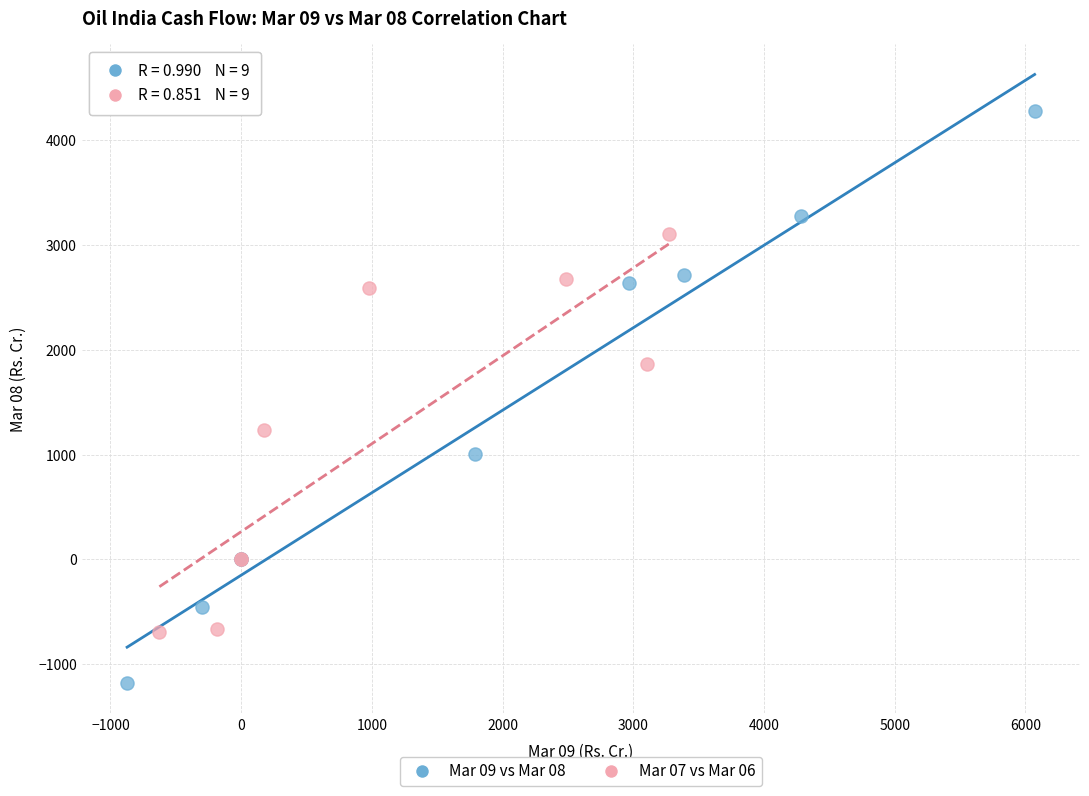

What are all the series names shown in the legend?

Mar 09 vs Mar 08, Mar 07 vs Mar 06